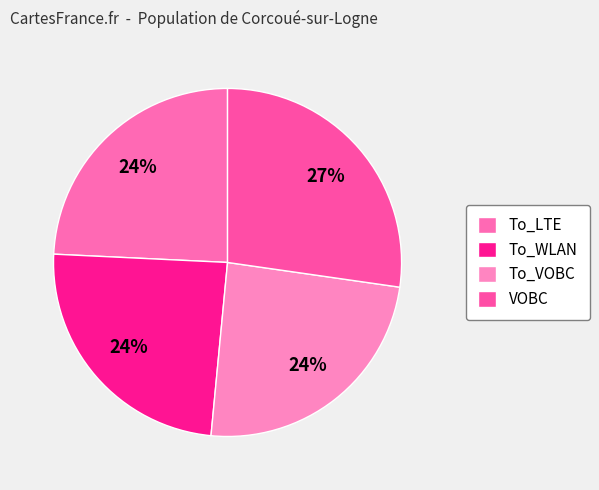

What is the ratio of the value at VOBC to the value at To_WLAN?

1.1